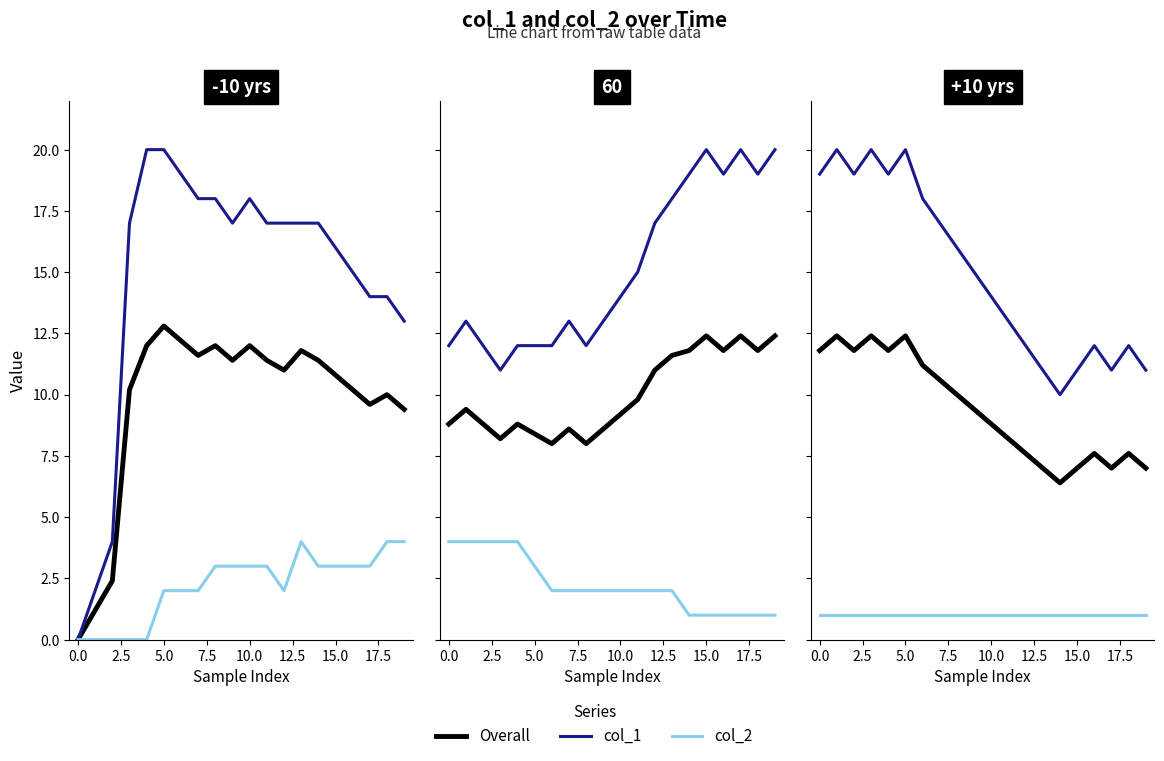

What are all the series names shown in the legend?

Overall, col_1, col_2